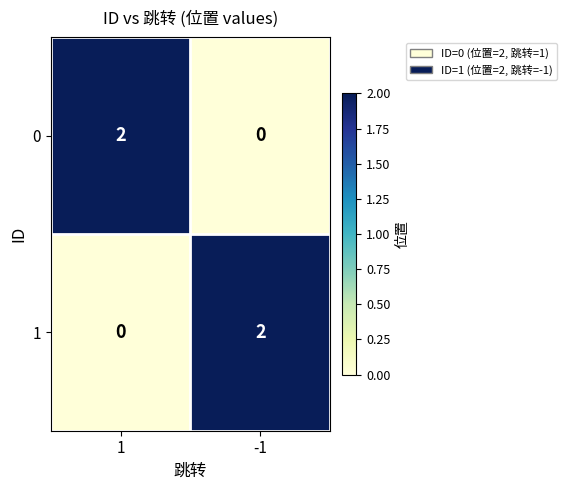

What is the greatest value displayed?

2